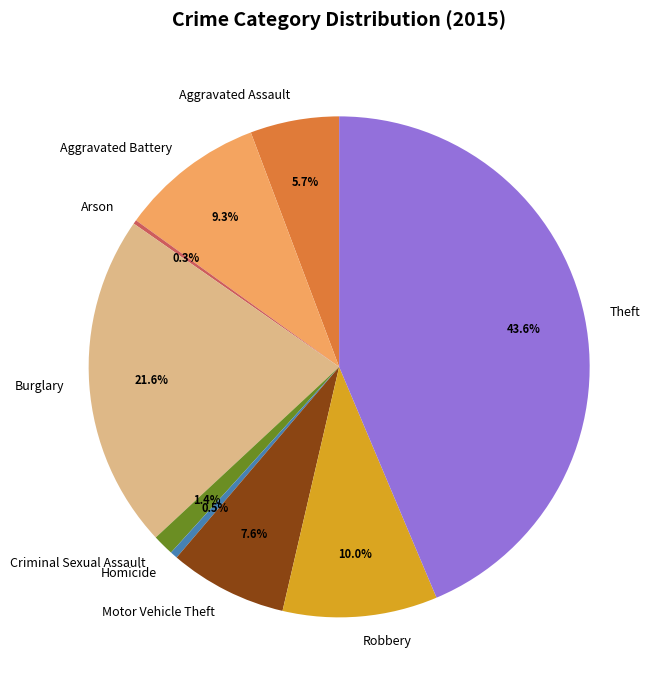

To the nearest percent, what percentage of the pie is Motor Vehicle Theft?

8%